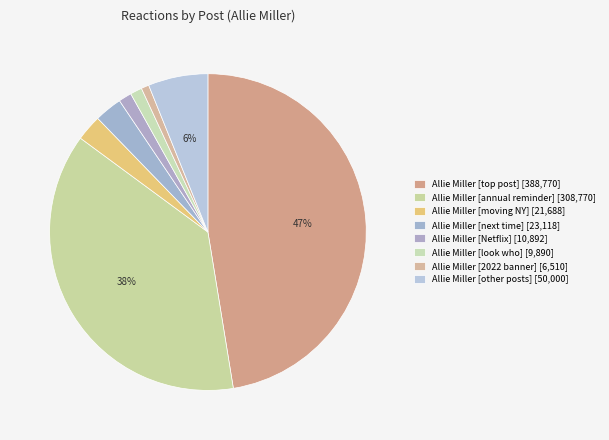

How many segments does this pie chart have?

8